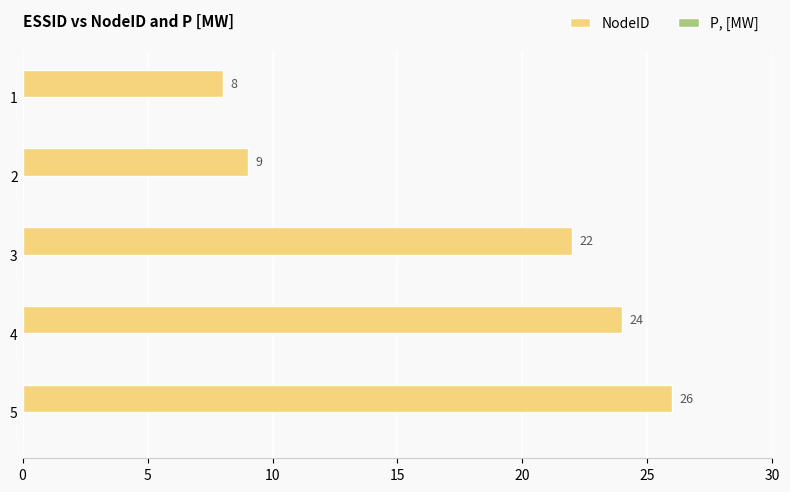

List the labels in order of value, largest first.

5, 4, 3, 2, 1